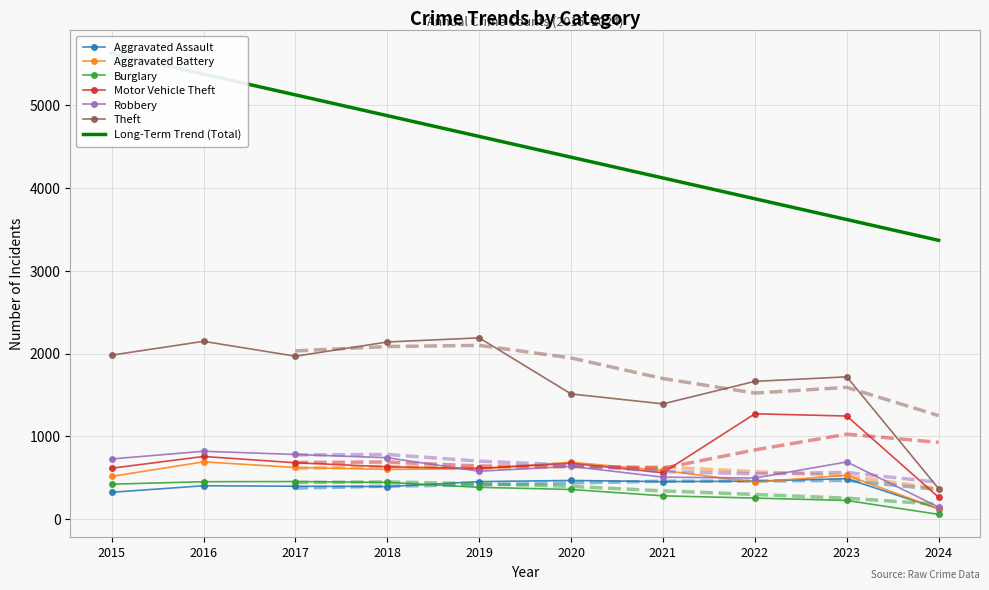

At which label does Theft reach its peak?

2019